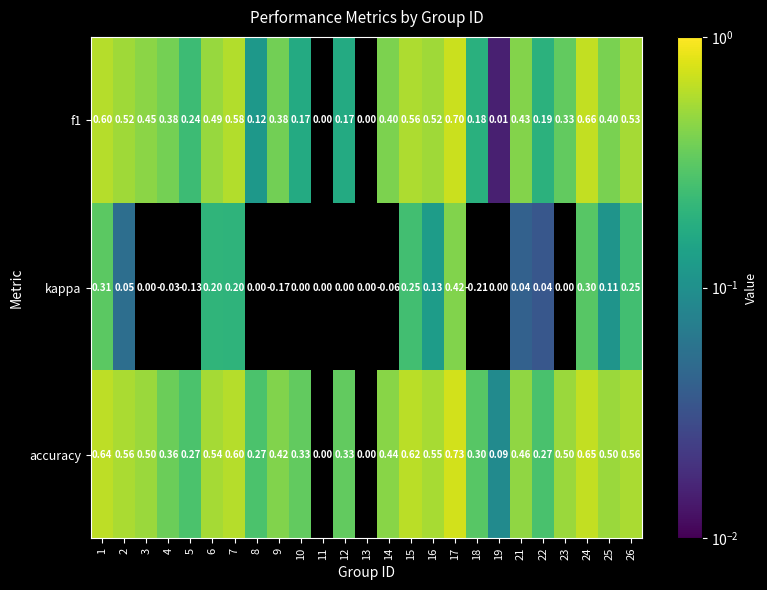

Between 11 and 24, which is larger?

24